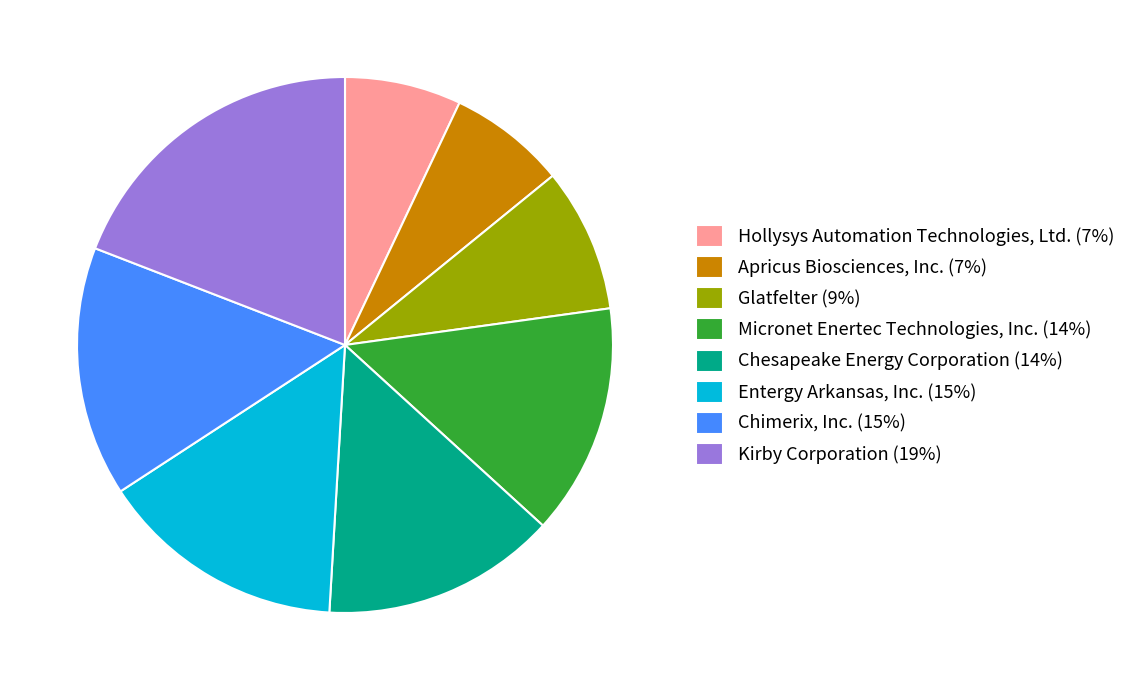

Is the sum of Entergy Arkansas, Inc. and Glatfelter greater than half?

No